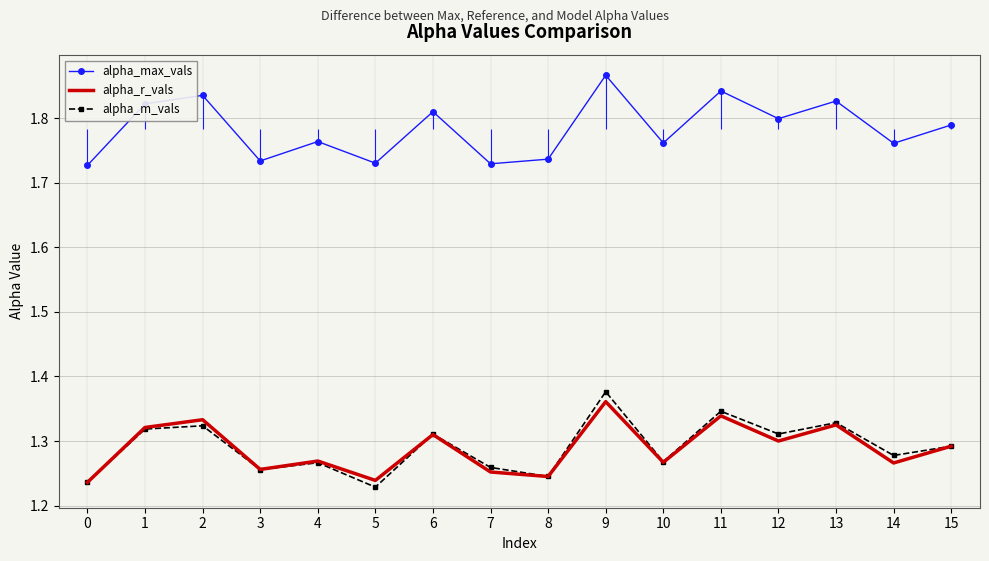

What is the spread (max minus min) of values at 12?

0.5